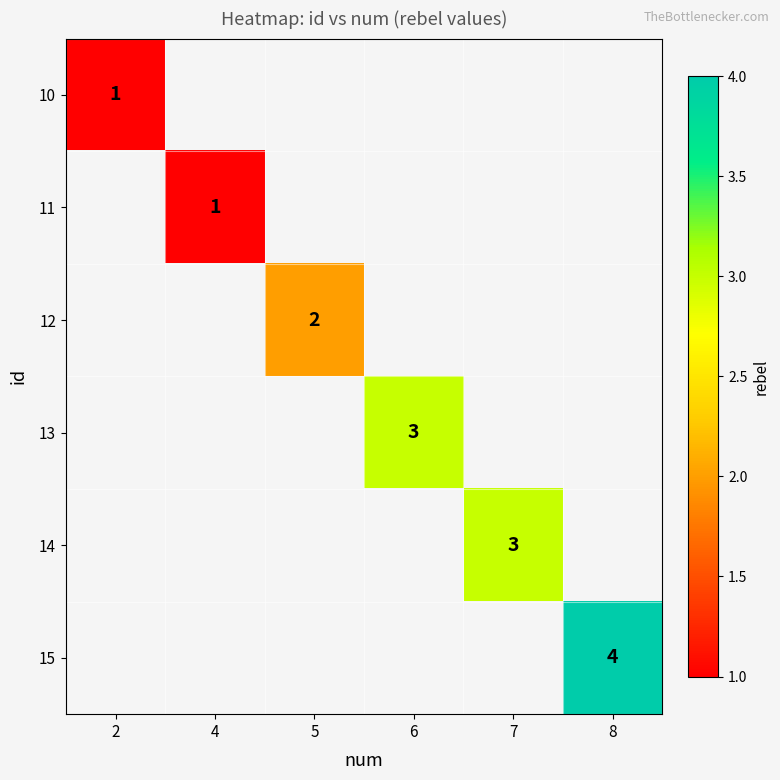

The value of 10 at 2 is 0. True or false?

False